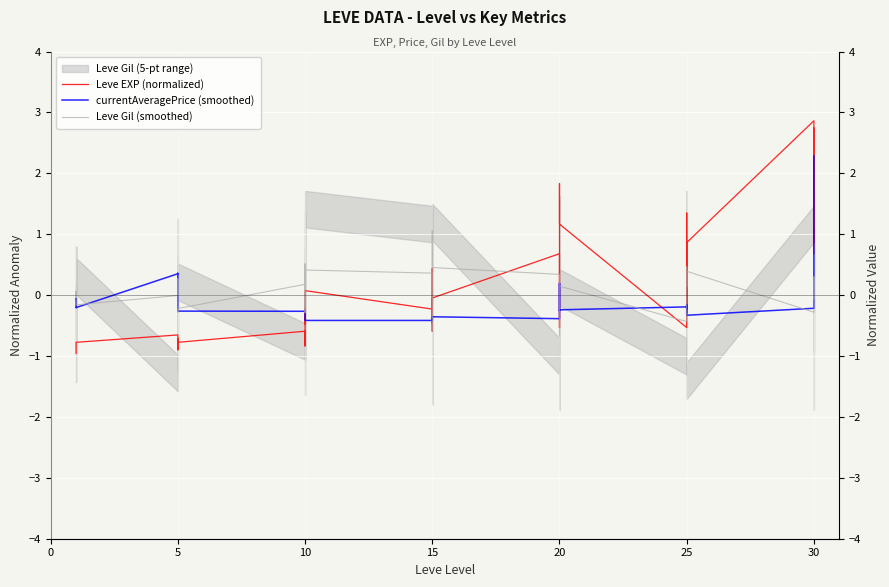

How many values in the currentAveragePrice (smoothed) series are below 0?

31